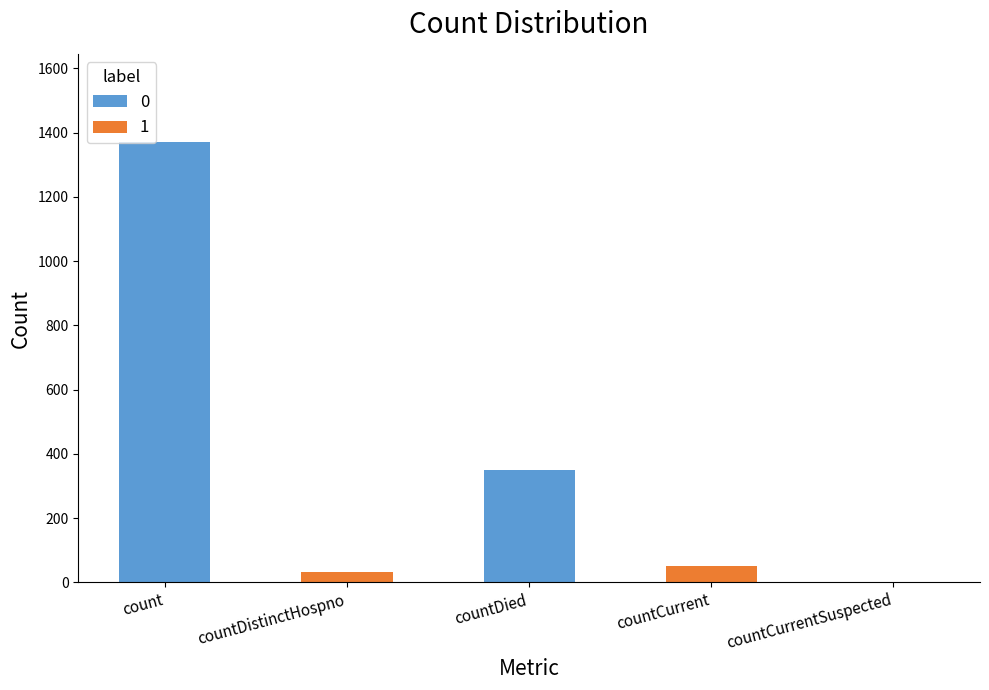

What is the sum of all values?

1805